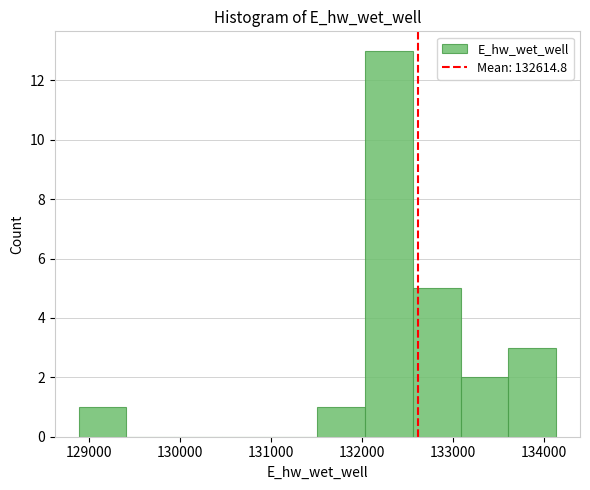

Reading left to right, transcribe this chart: for each bar, give the range it covers on the x-axis and its height. Neither the bar edges nor the heights are printed on the chart, so give them approximately, as read against the axes.

128900 to 129400: 1
129400 to 129900: 0
129900 to 130500: 0
130500 to 131000: 0
131000 to 131500: 0
131500 to 132000: 1
132000 to 132600: 13
132600 to 133100: 5
133100 to 133600: 2
133600 to 134100: 3